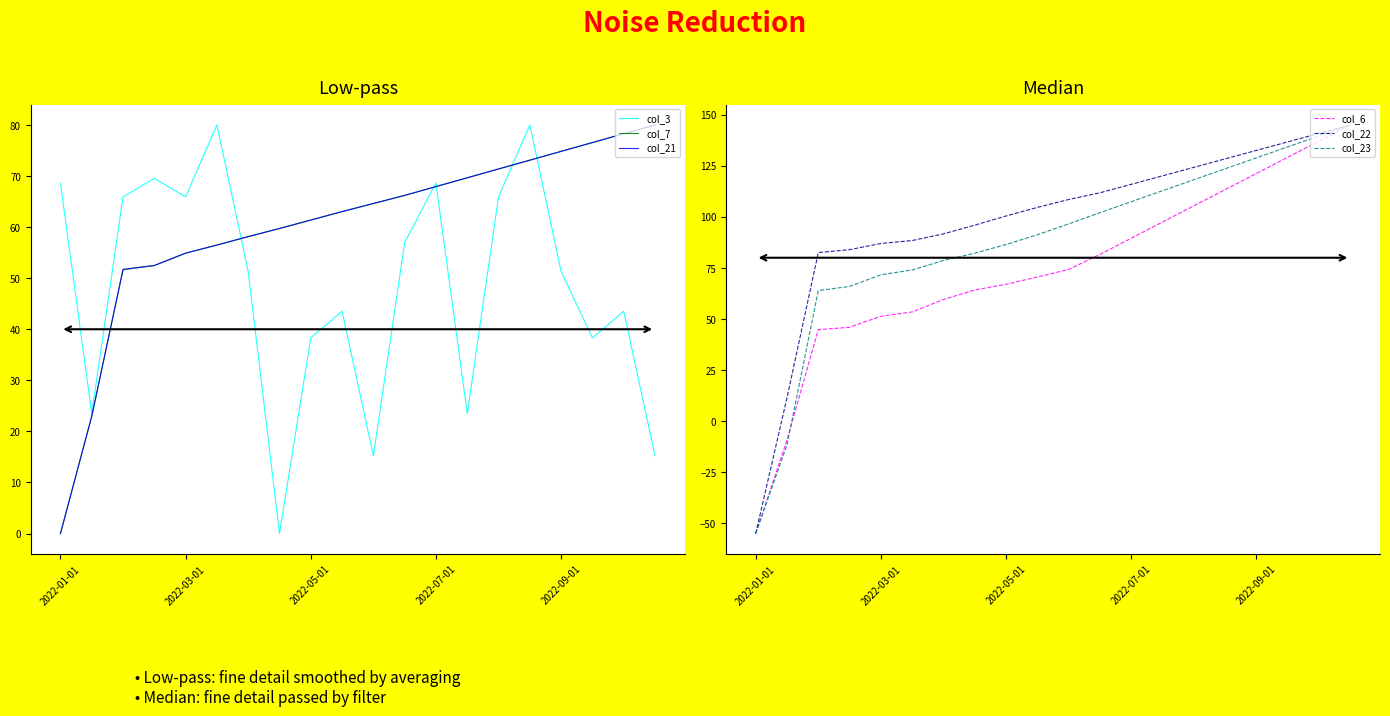

True or false: col_23 has a value of 64.5 at 19.

False